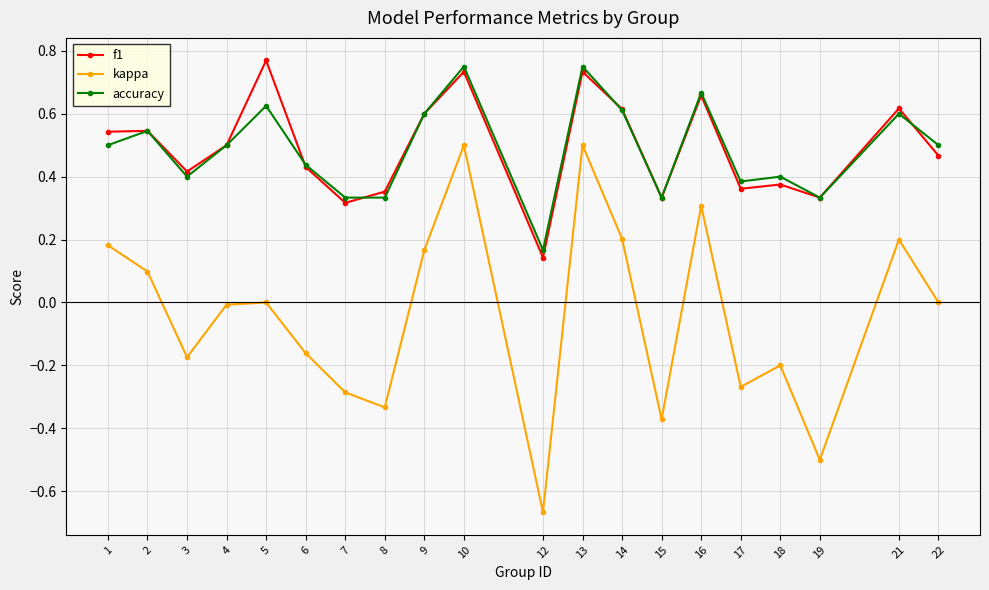

Is the value of accuracy at 7 greater than the value of f1 at 6?

No